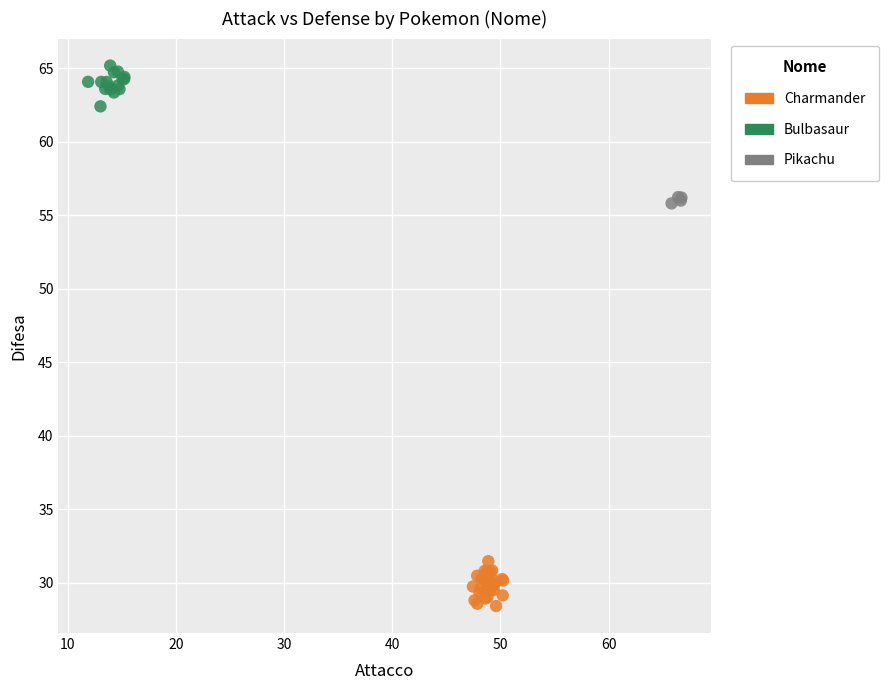

What are all the series names shown in the legend?

Charmander, Bulbasaur, Pikachu